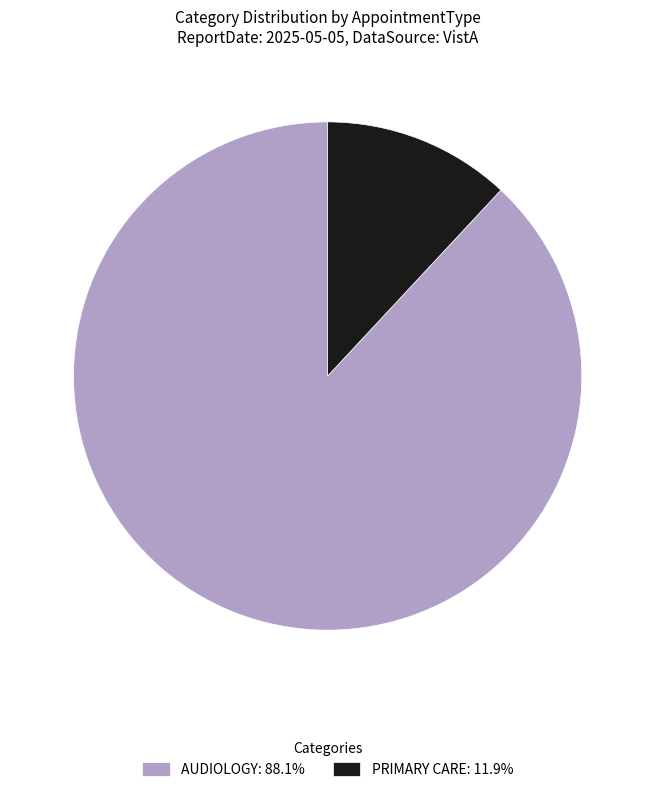

Which slice is the smallest?

PRIMARY CARE